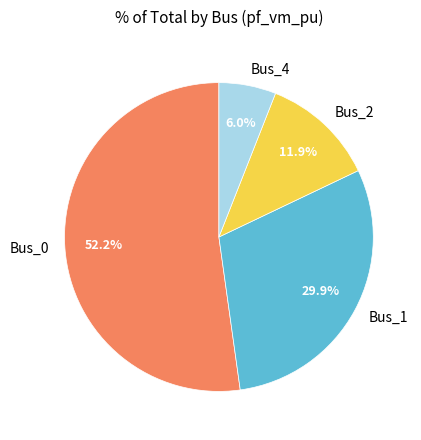

What is the total percentage of Bus_1 and Bus_2?

41.8%